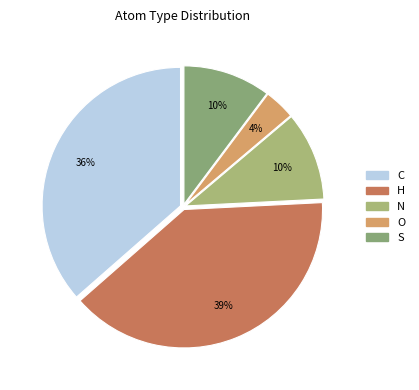

Which category has the biggest portion of the pie?

H